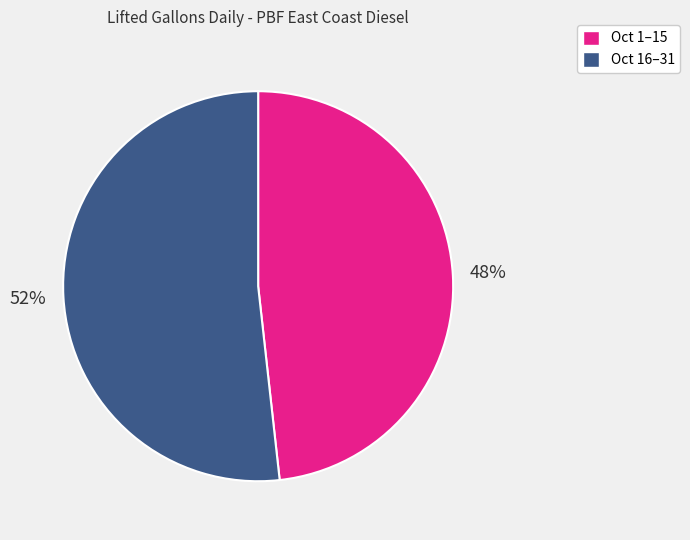

Count the number of slices in the pie.

2